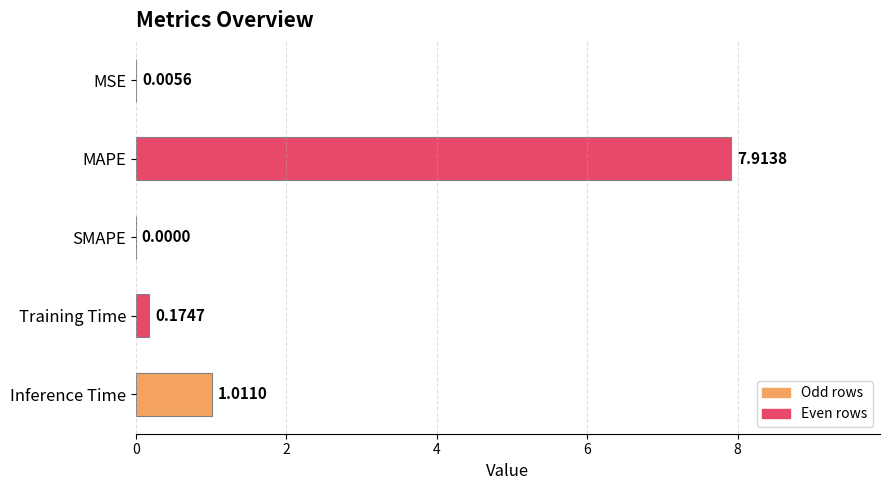

Which category has the highest value across all series?

MAPE